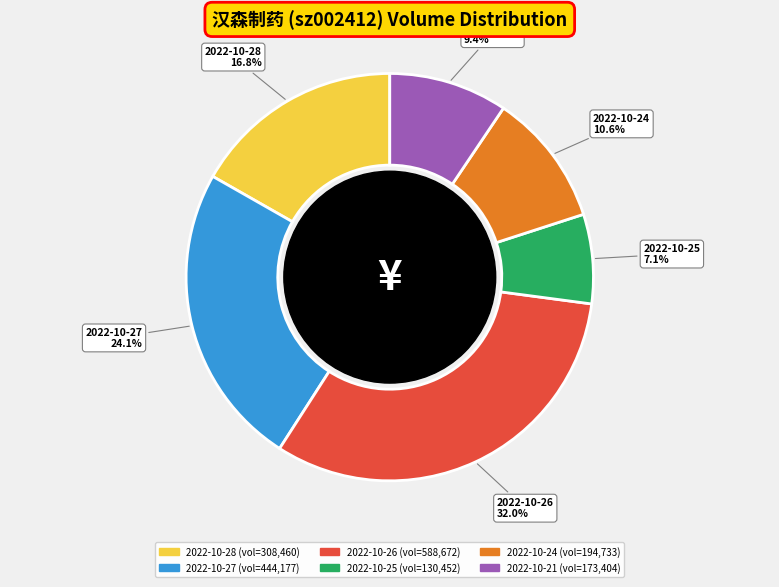

What is the smallest slice in the pie chart?

2022-10-25